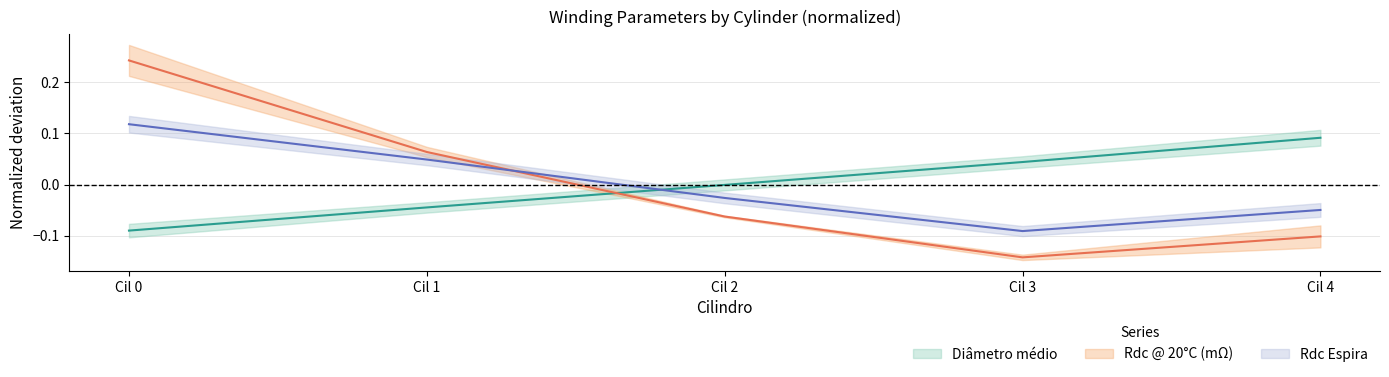

Reading left to right, list all the values displayed in this chart.

Diametro medio: -0.1	-0.0	-0.0	0.0	0.1
Rdc @ 20C (mOhm): 0.2	0.1	-0.1	-0.1	-0.1
Rdc Espira: 0.1	0.0	-0.0	-0.1	-0.0